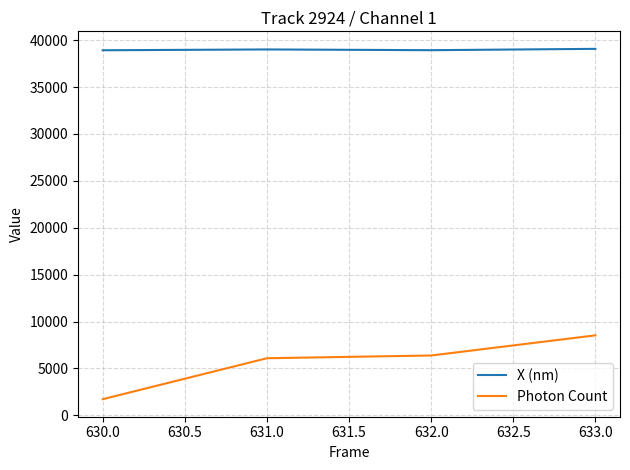

What are all the series names shown in the legend?

X (nm), Photon Count